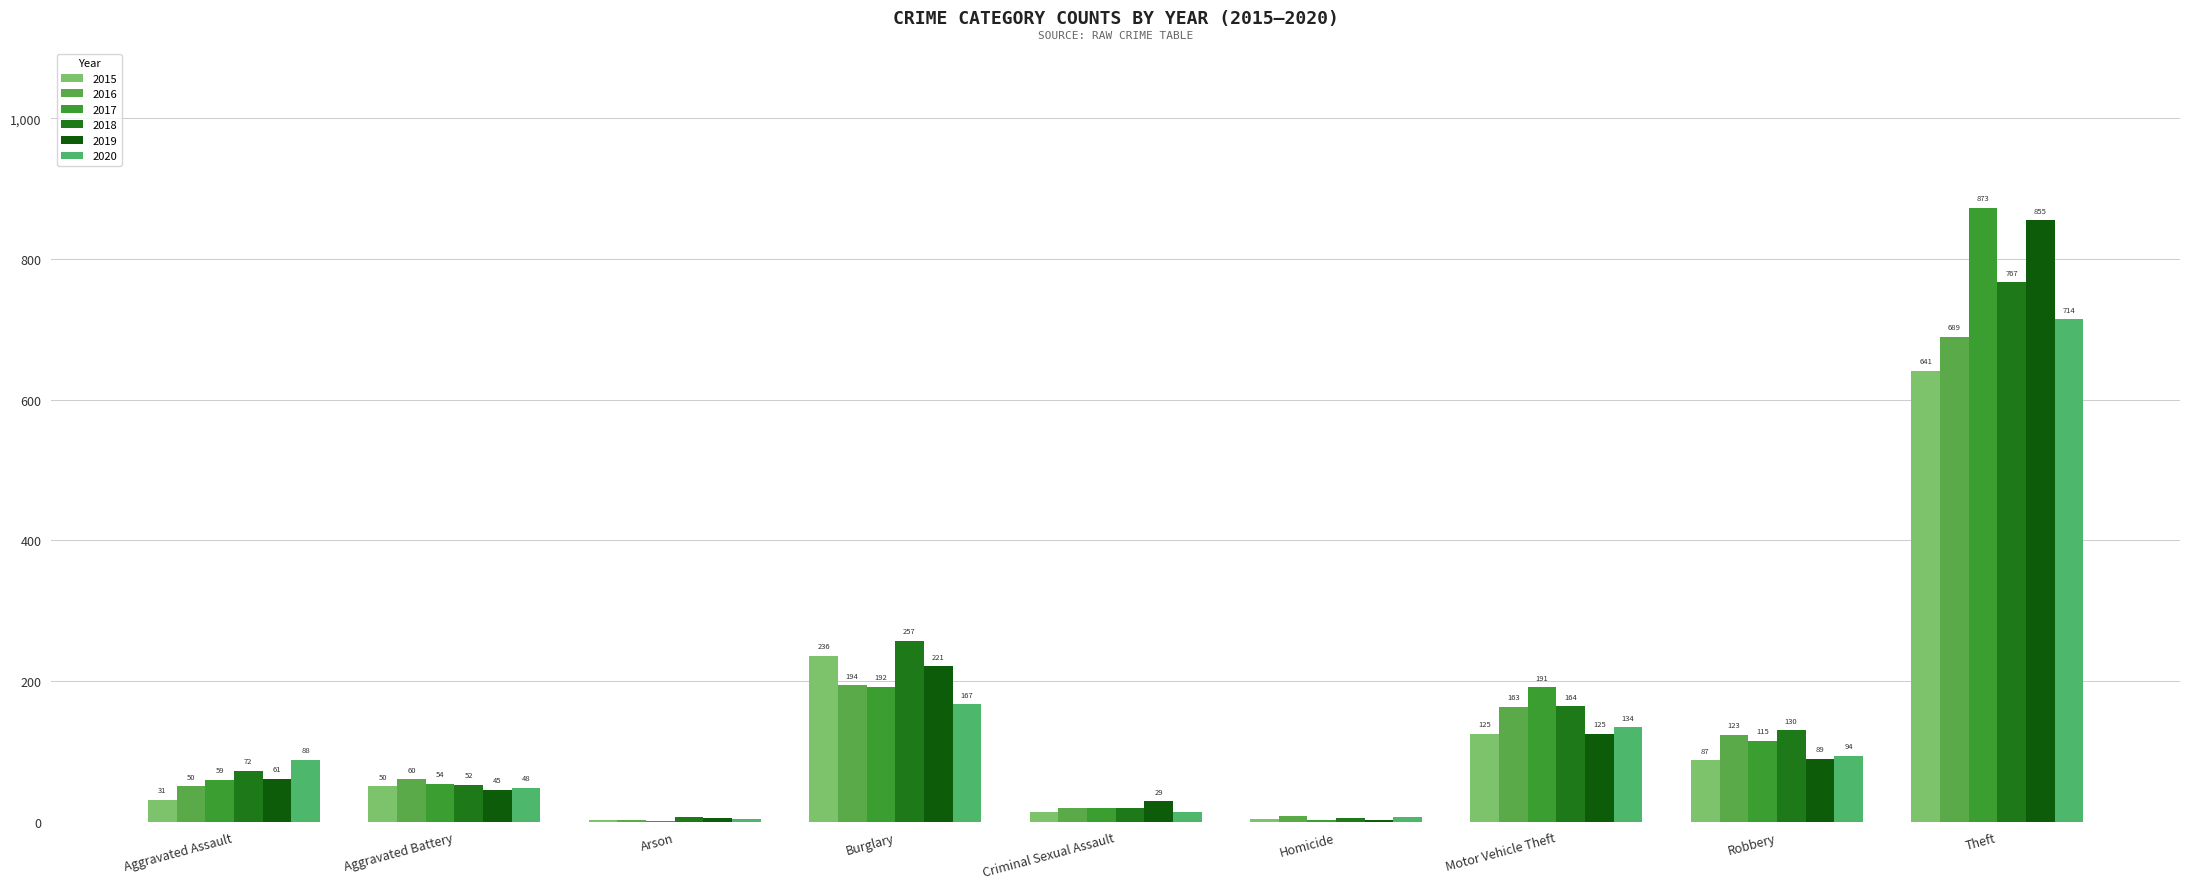

At which label does 2017 first exceed 59?

Burglary